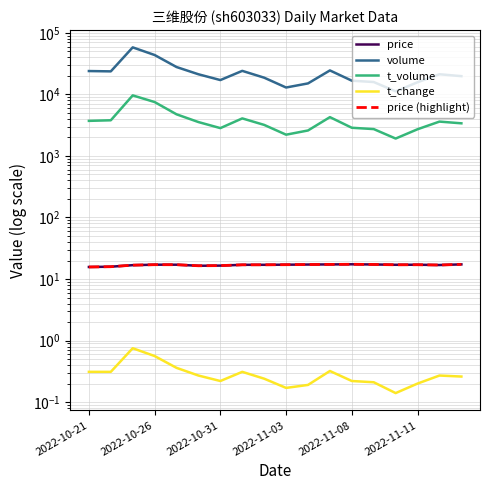

What is the difference between the t_volume values at 15 and 10?

122.0